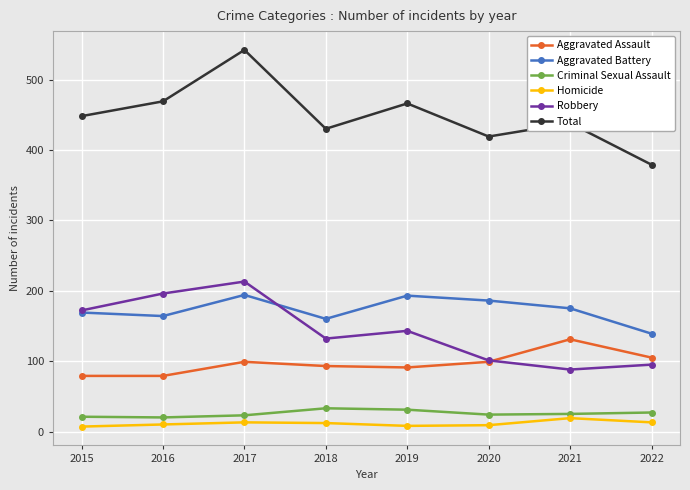

What is the smallest value displayed?

7